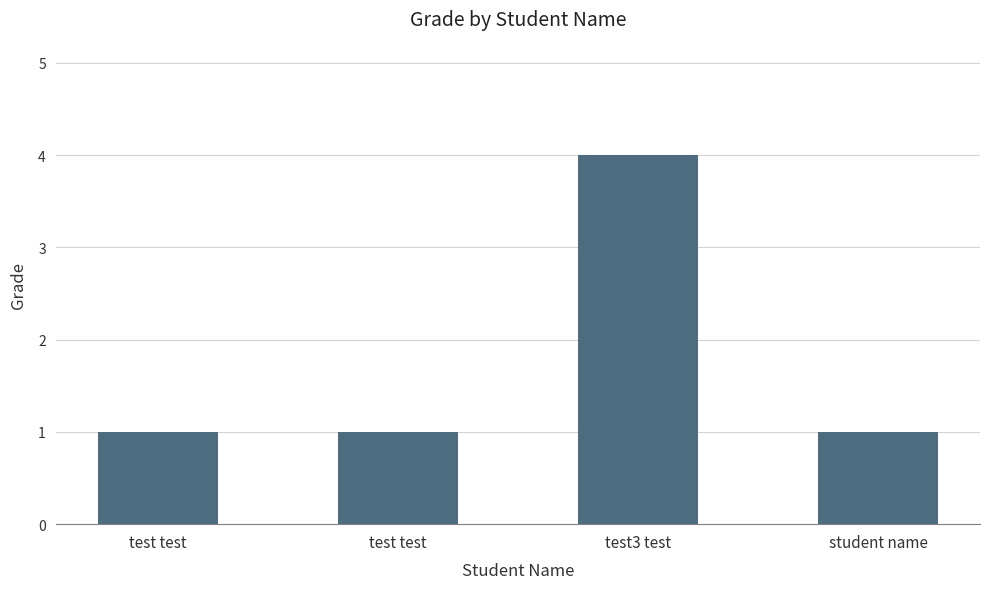

How many bars are there in total?

4